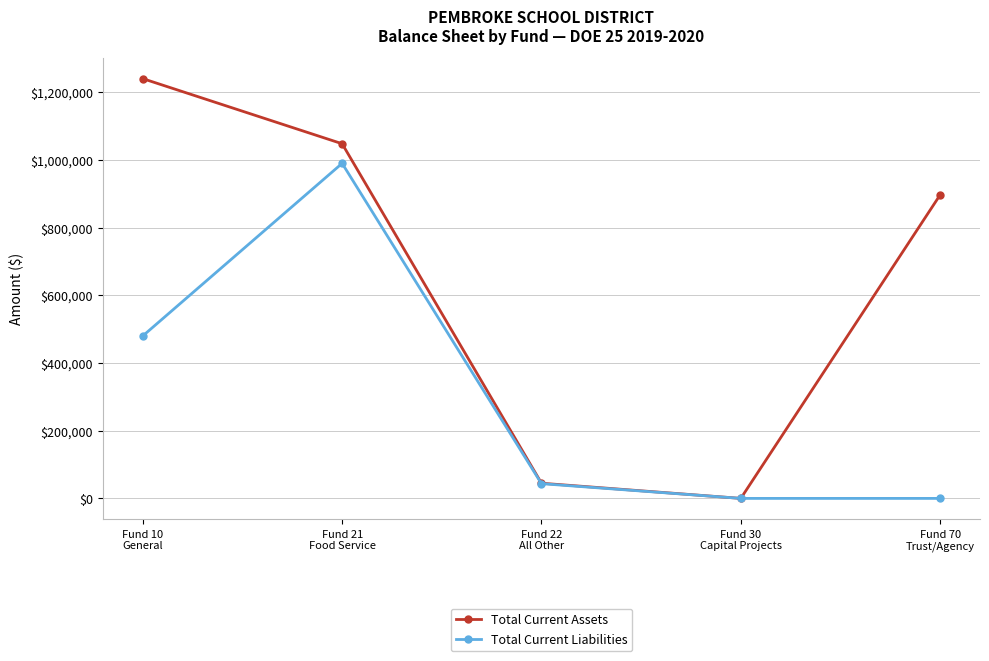

What is the difference between the maximum and minimum values in the Total Current Assets series?

1240390.2